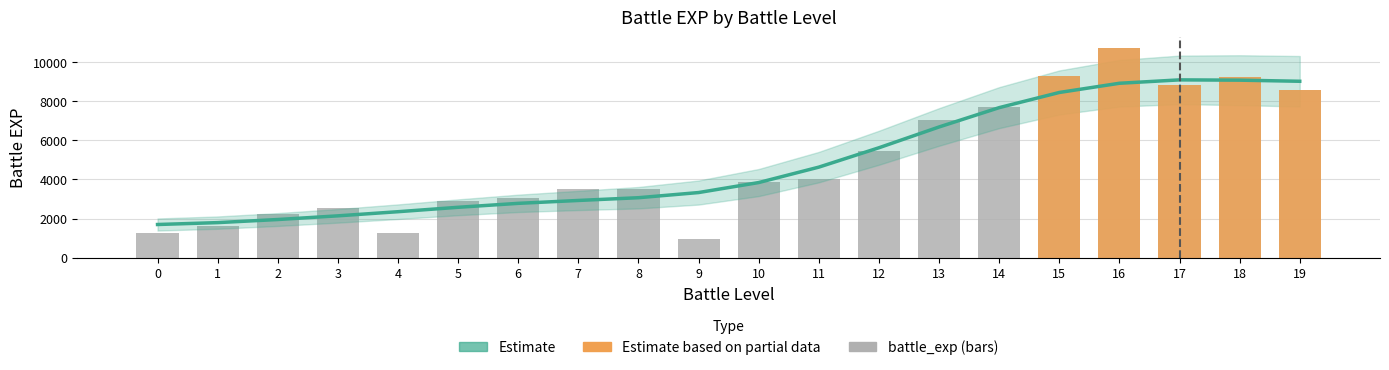

Between 0 and 18, which is larger?

18